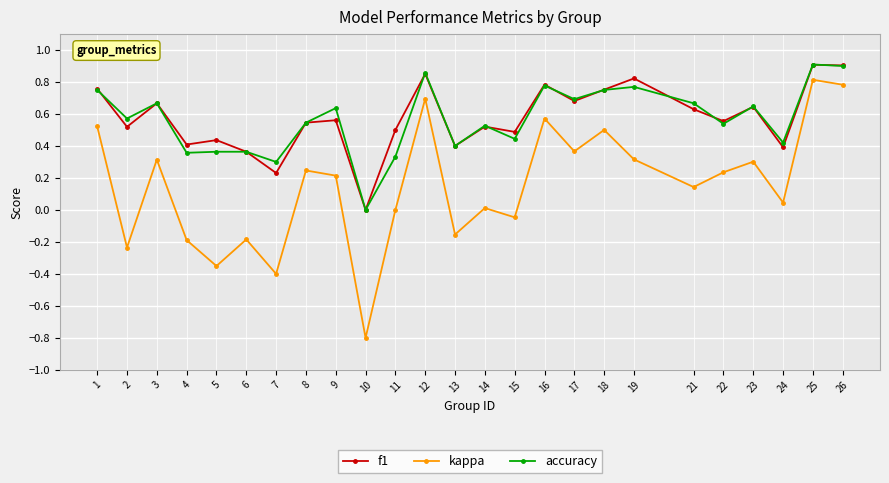

Is the value of f1 at 14 greater than the value of kappa at 8?

Yes